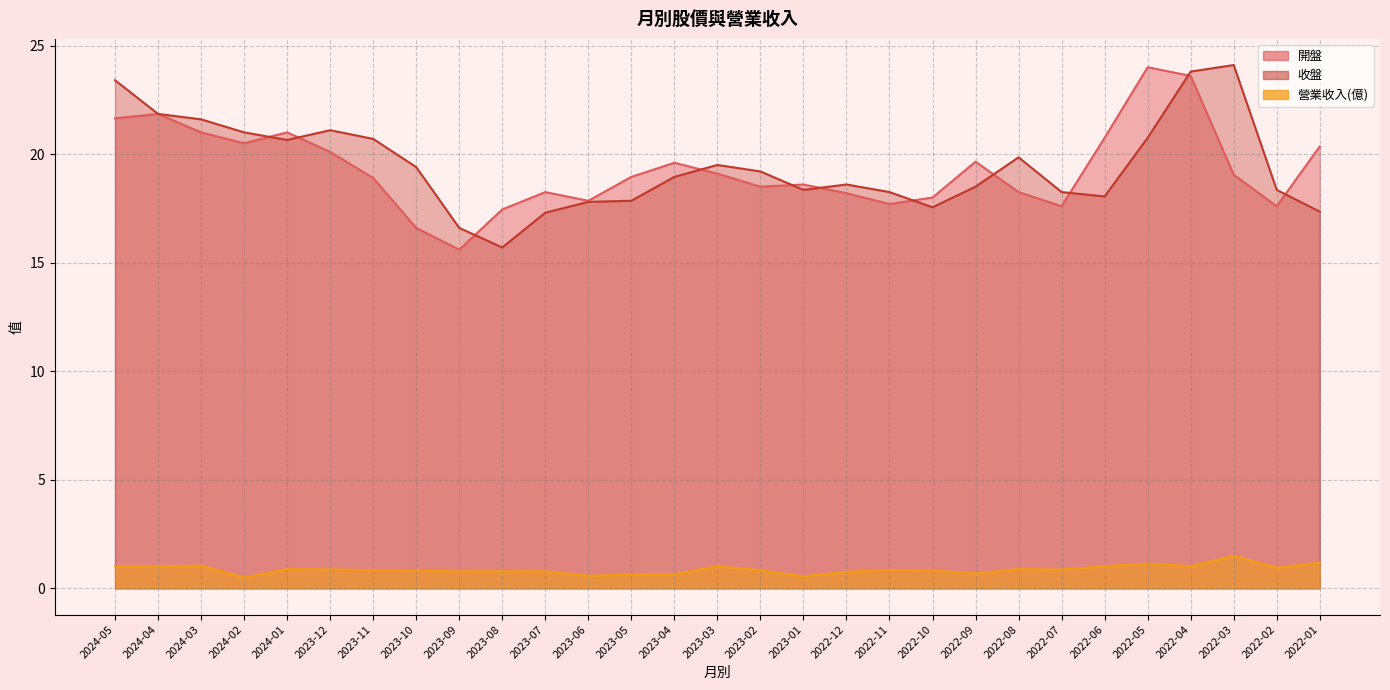

How many data points in 收盤 are less than 18?

7